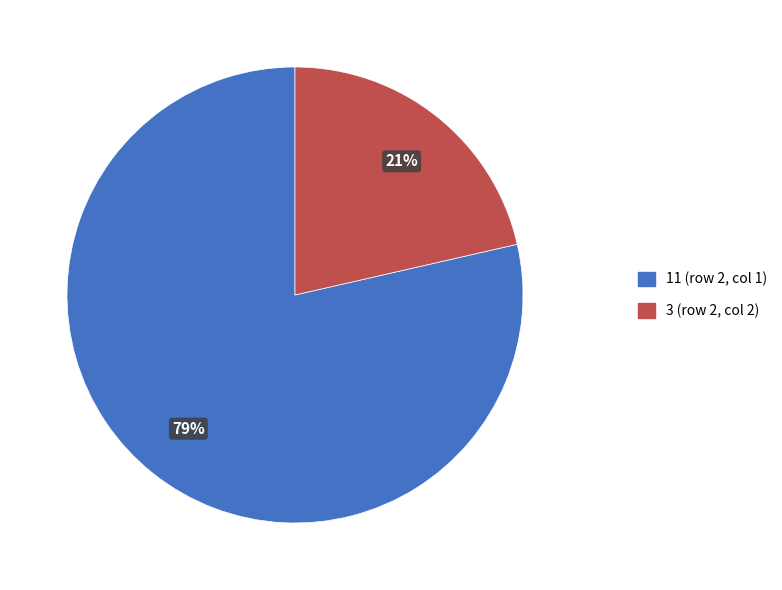

Rank the categories by value from highest to lowest.

11, 3